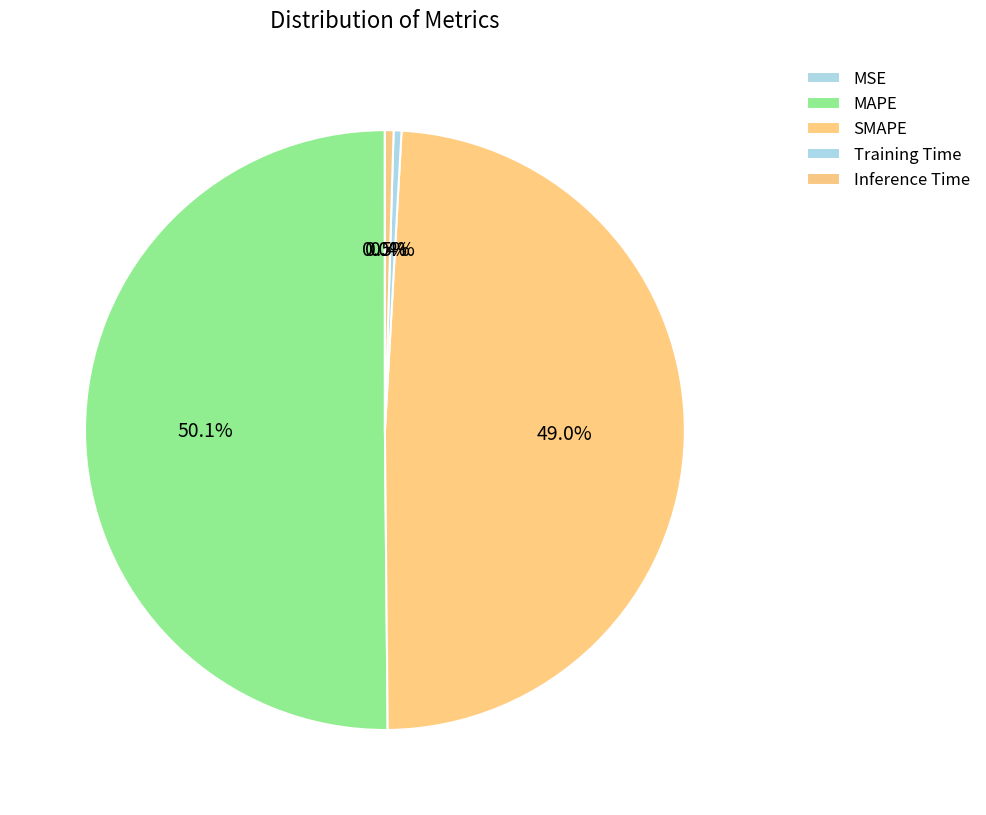

Between MSE and Inference Time, which is larger?

Inference Time